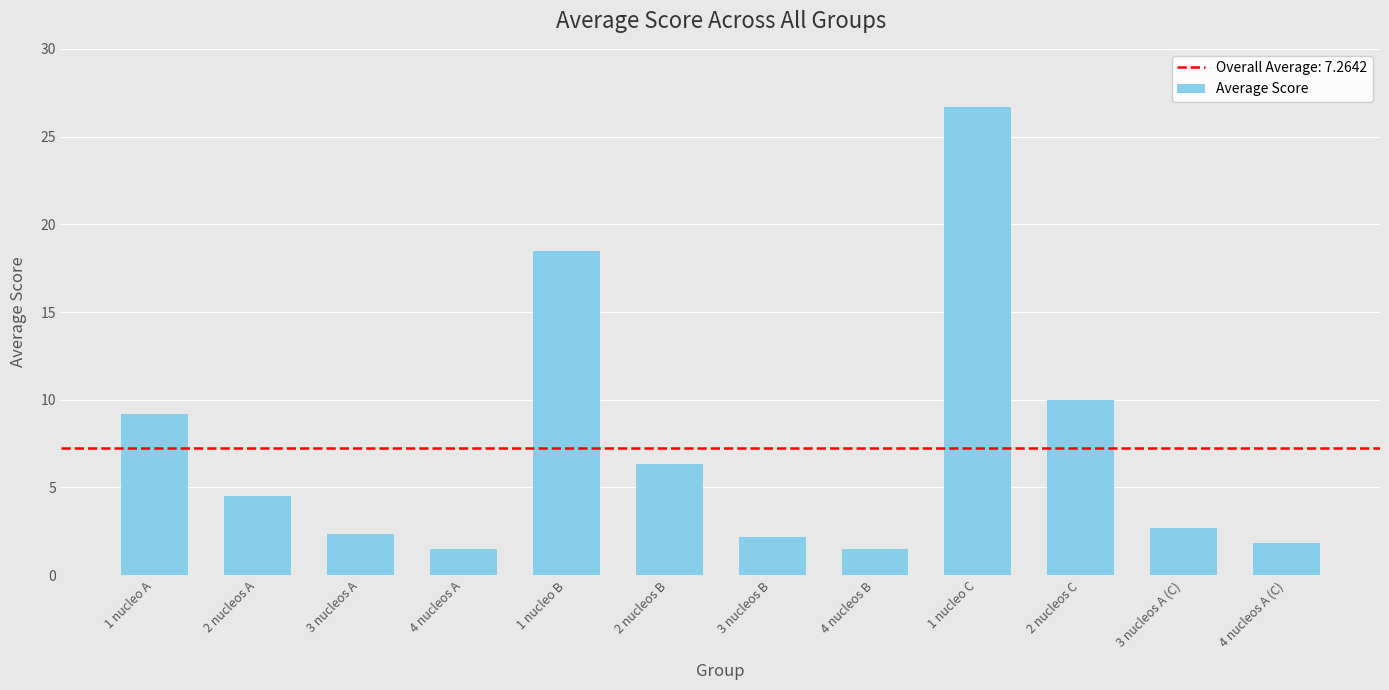

Reading right to left, list all the values displayed in this chart.

1.8	2.7	10.0	26.7	1.5	2.2	6.3	18.5	1.5	2.3	4.5	9.2